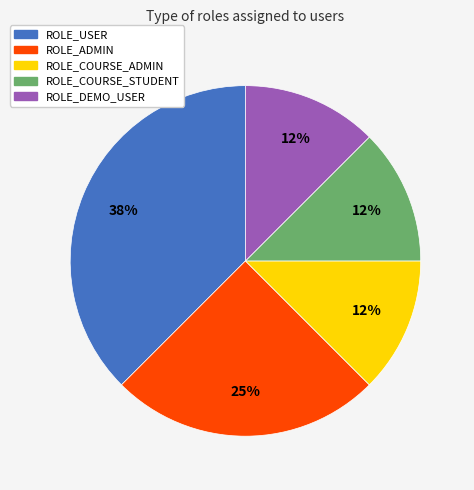

Is there any slice that represents more than half of the pie?

No